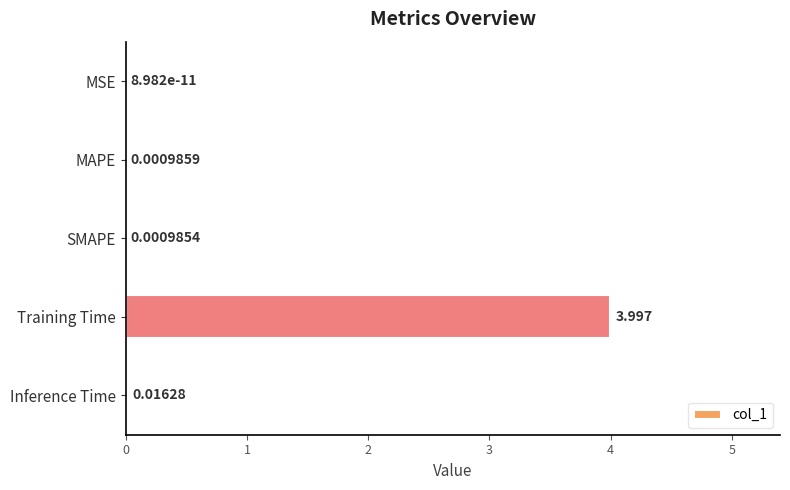

Between SMAPE and Inference Time, which is larger?

Inference Time